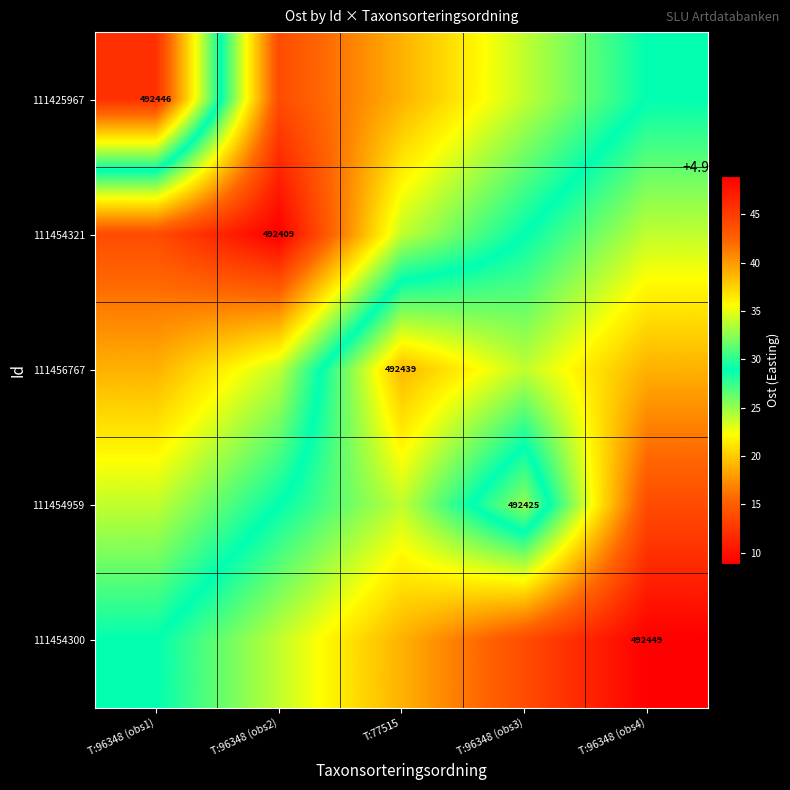

Between T:96348 (obs4) and T:77515, which is larger?

T:96348 (obs4)